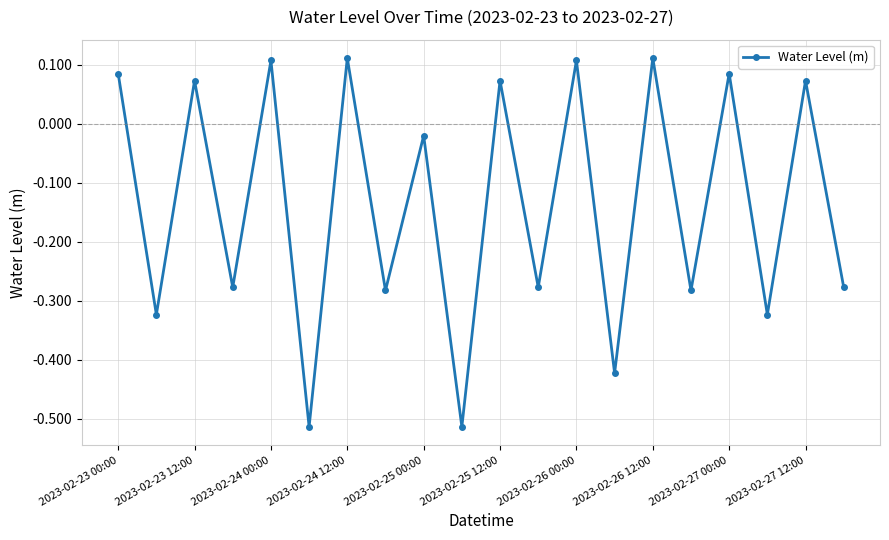

What is the difference between the maximum and minimum values?

0.6